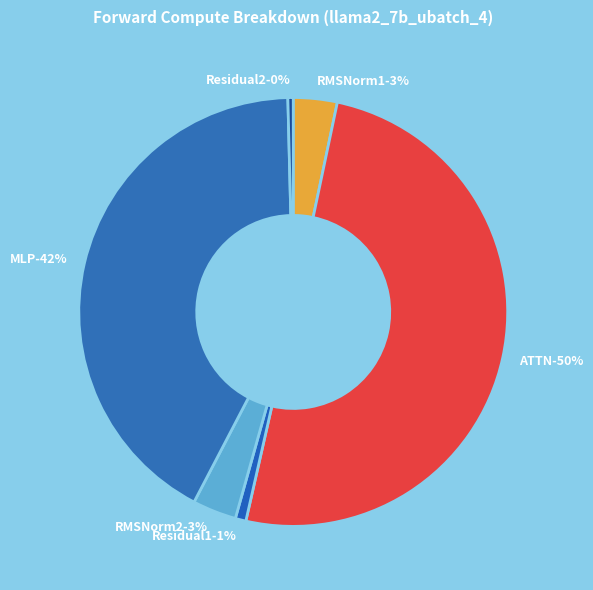

To the nearest percent, what is the difference between the largest and smallest slice percentages?

50%